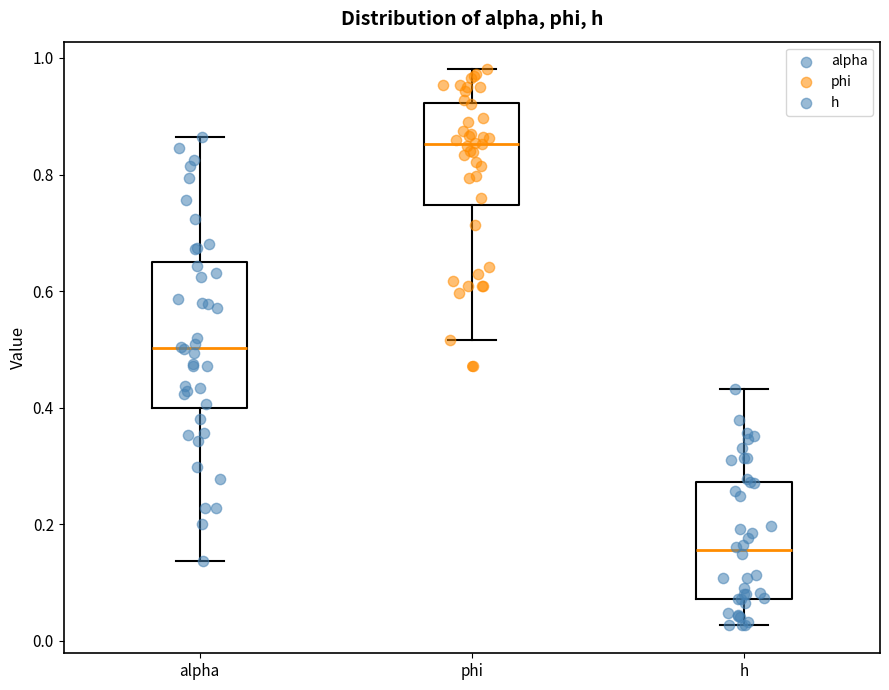

Reading left to right, read every box against the y-axis: the position of its median line, the range the box covers, and the ends of its whiskers. The values are not printed on the chart, so give them approximately, as read against the axis.

alpha: median 0.50, box 0.40 to 0.66, whiskers 0.14 to 0.86
phi: median 0.86, box 0.74 to 0.92, whiskers 0.52 to 0.98
h: median 0.16, box 0.08 to 0.28, whiskers 0.02 to 0.44